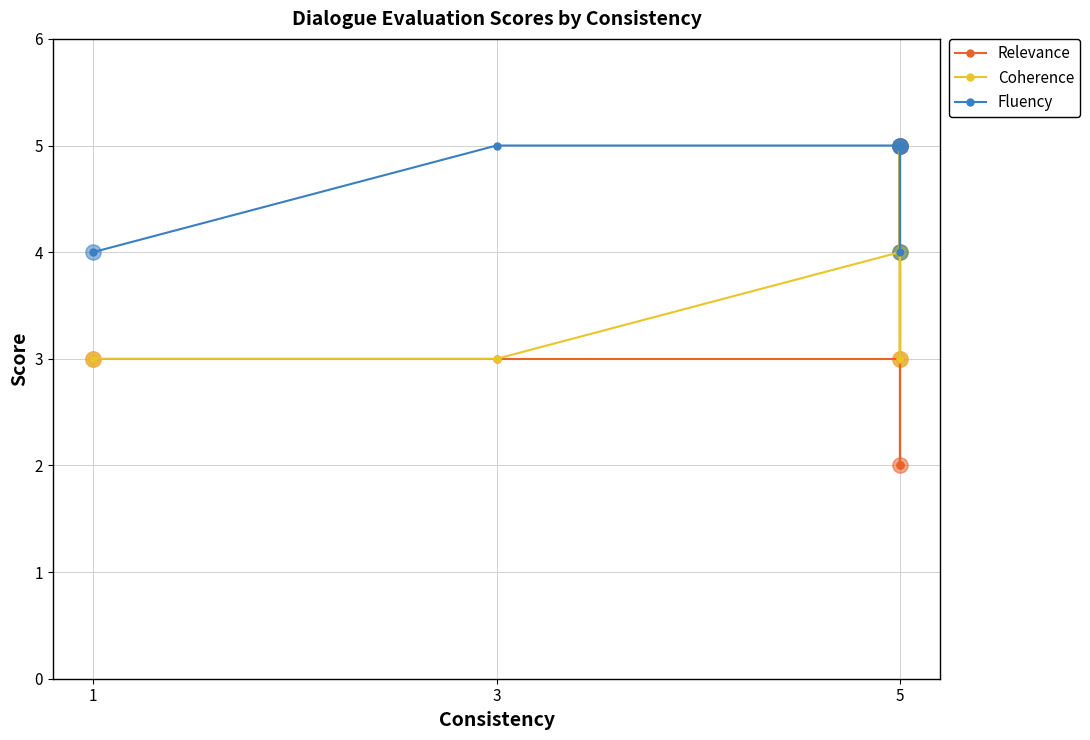

In Fluency, how many points are lower than both neighbors (excluding endpoints)?

1